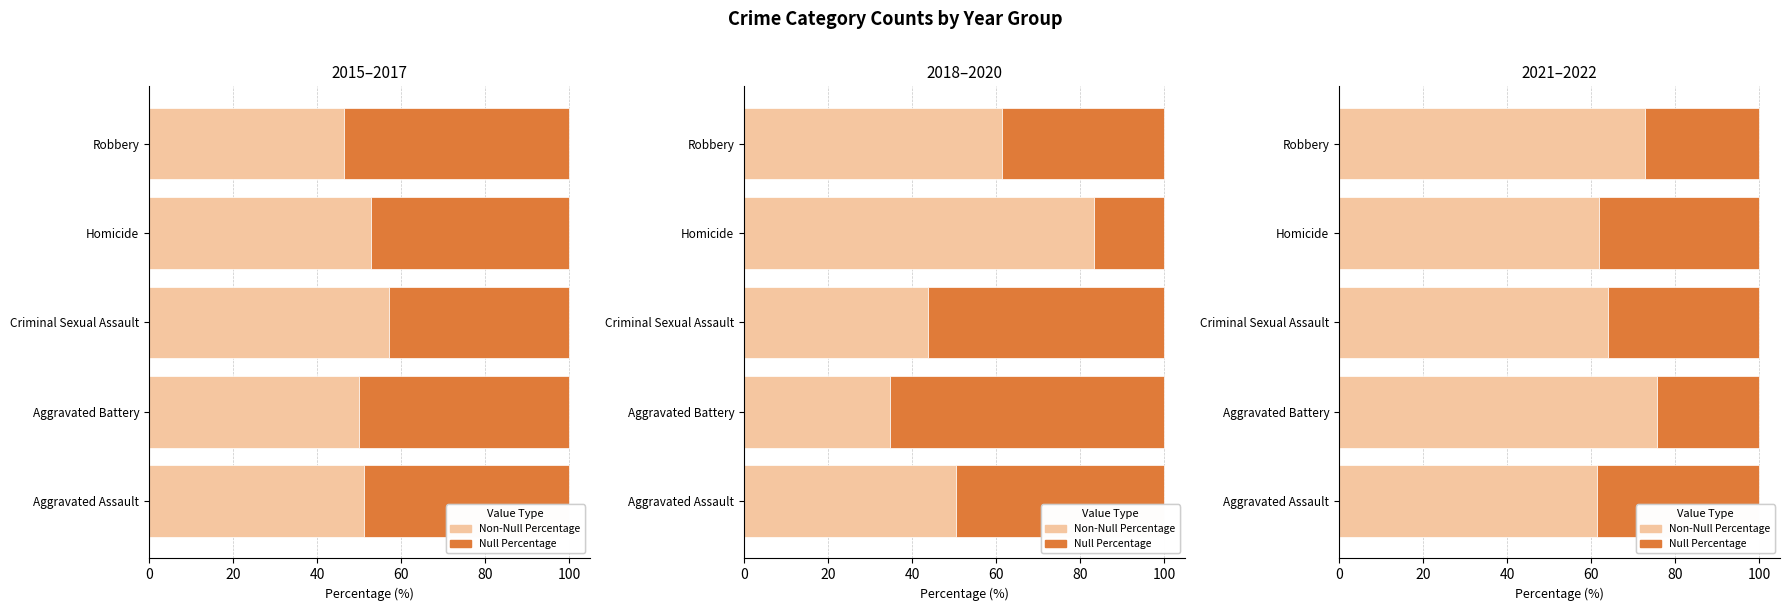

What is the difference between the maximum and minimum values in the Null Percentage series?

14.3